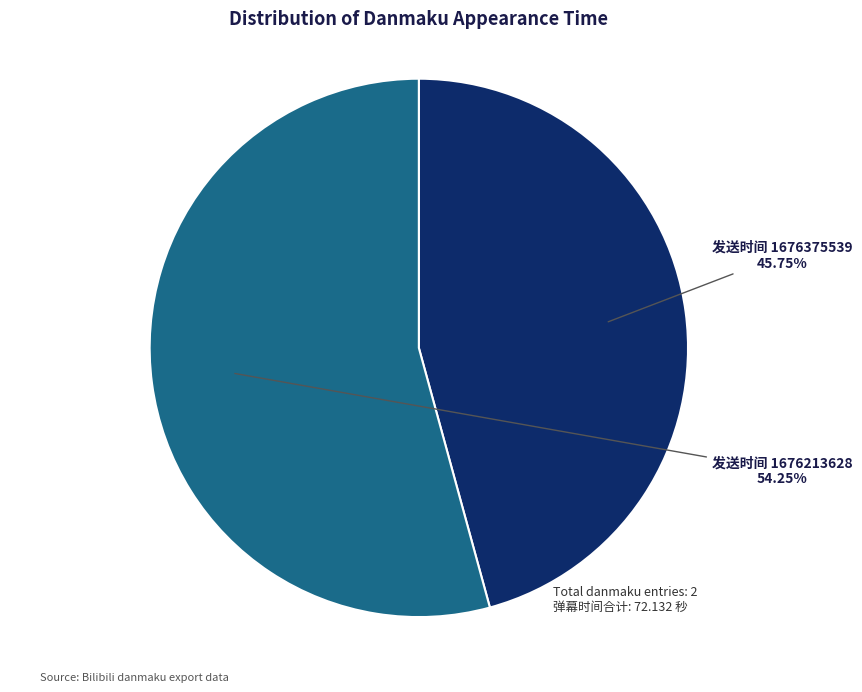

Is the sum of 发送时间 1676213628 and 发送时间 1676375539 greater than half?

Yes